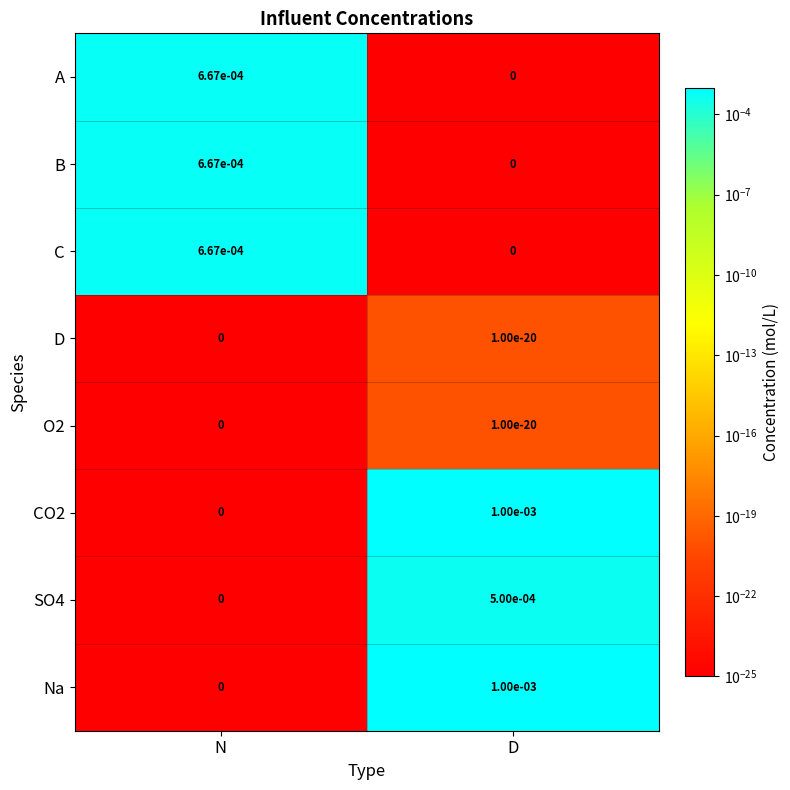

List the labels in order of C value, smallest first.

D, N